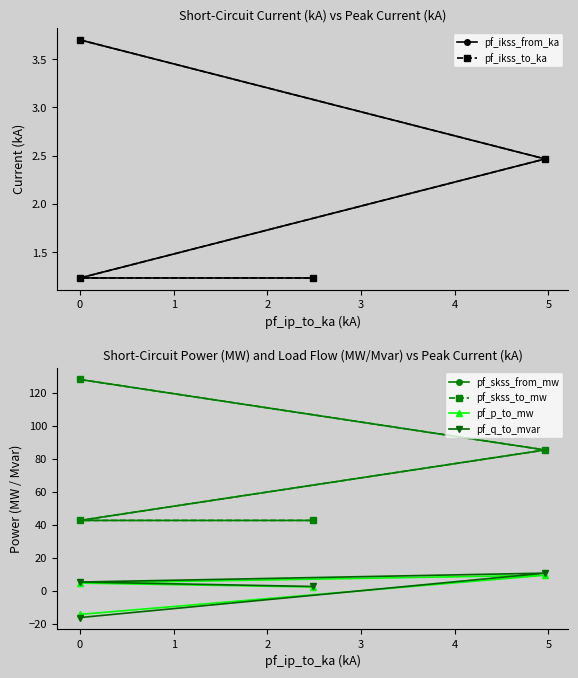

Is it true that pf_ikss_from_ka equals 1.2 at 0?

True